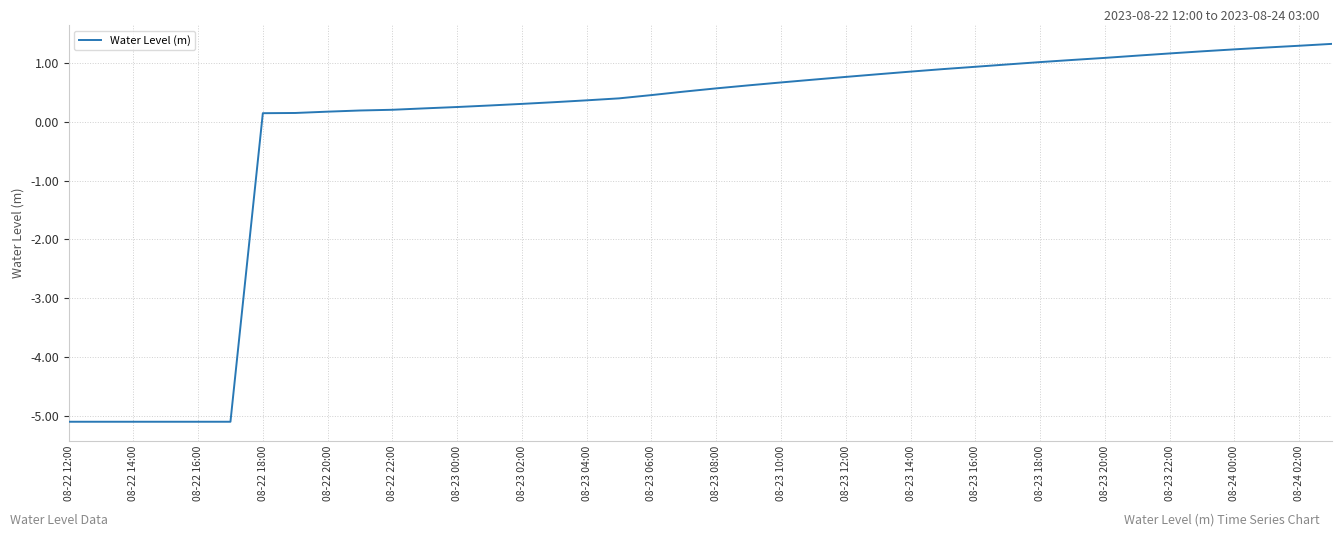

What is the greatest value displayed?

1.3